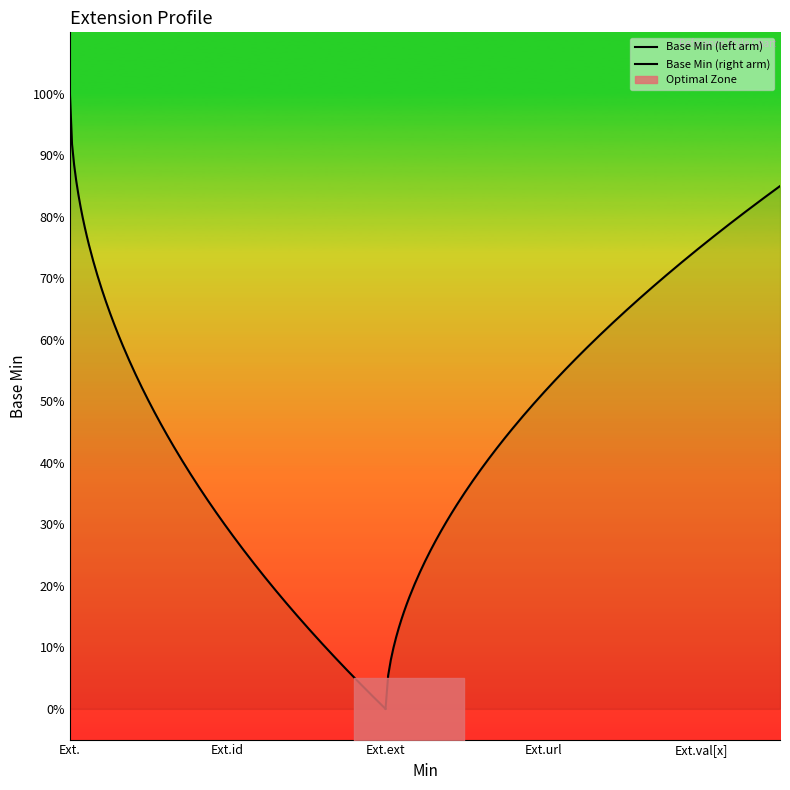

What is the difference between the maximum and minimum values?

1